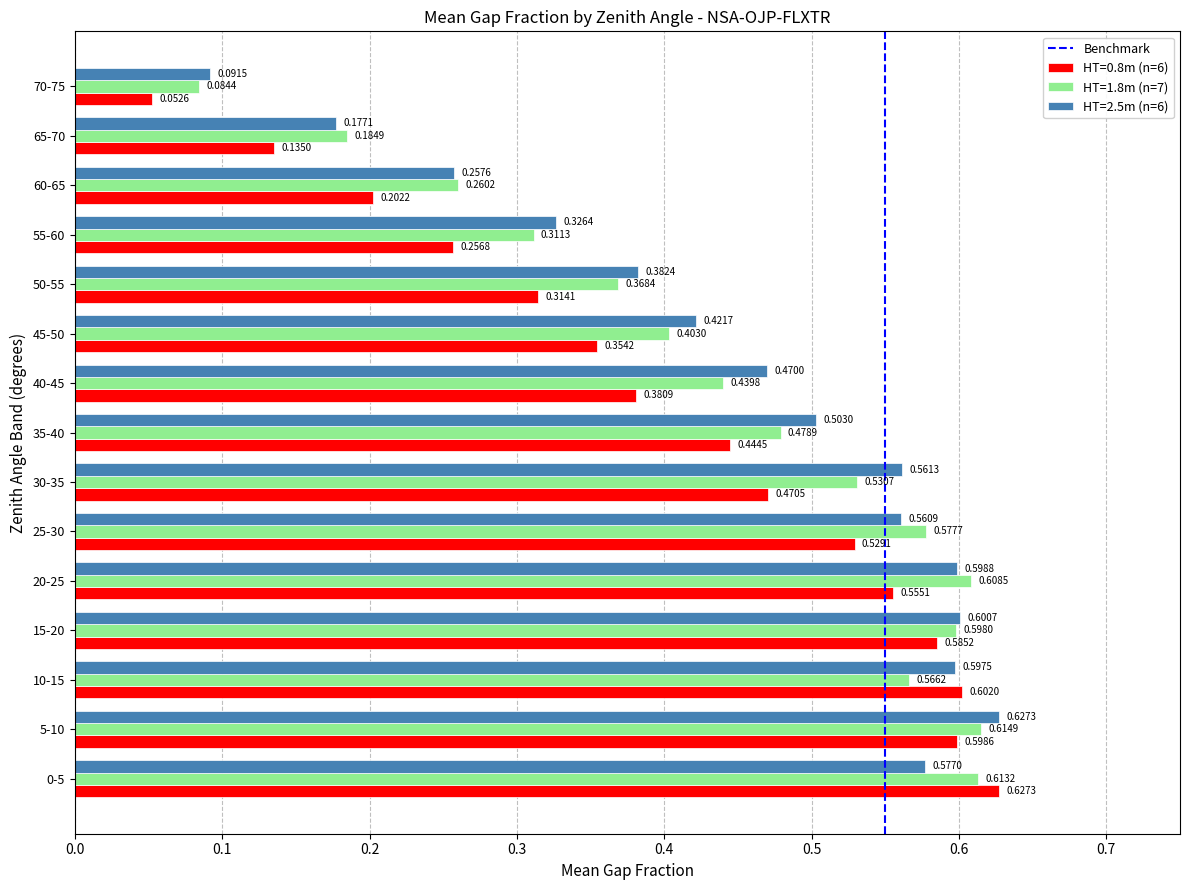

Between 40-45 and 55-60, which series saw the biggest shift?

HT=2.5m (n=6)